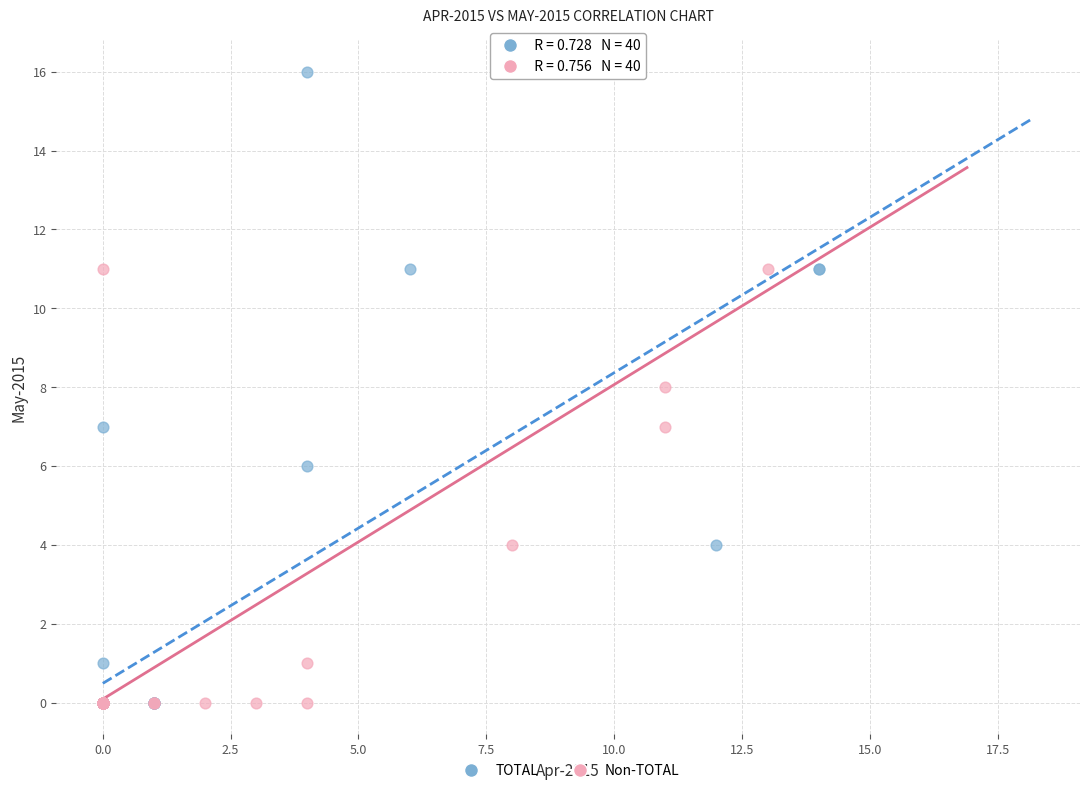

What are all the series names shown in the legend?

TOTAL, Non-TOTAL